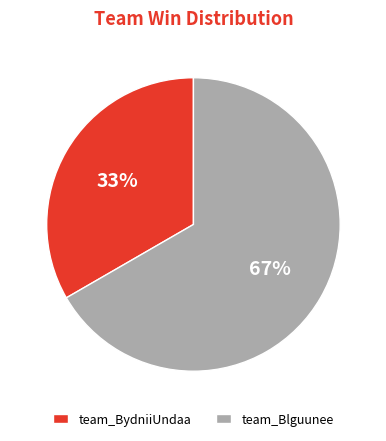

To the nearest percent, what portion does team_Blguunee represent?

67%